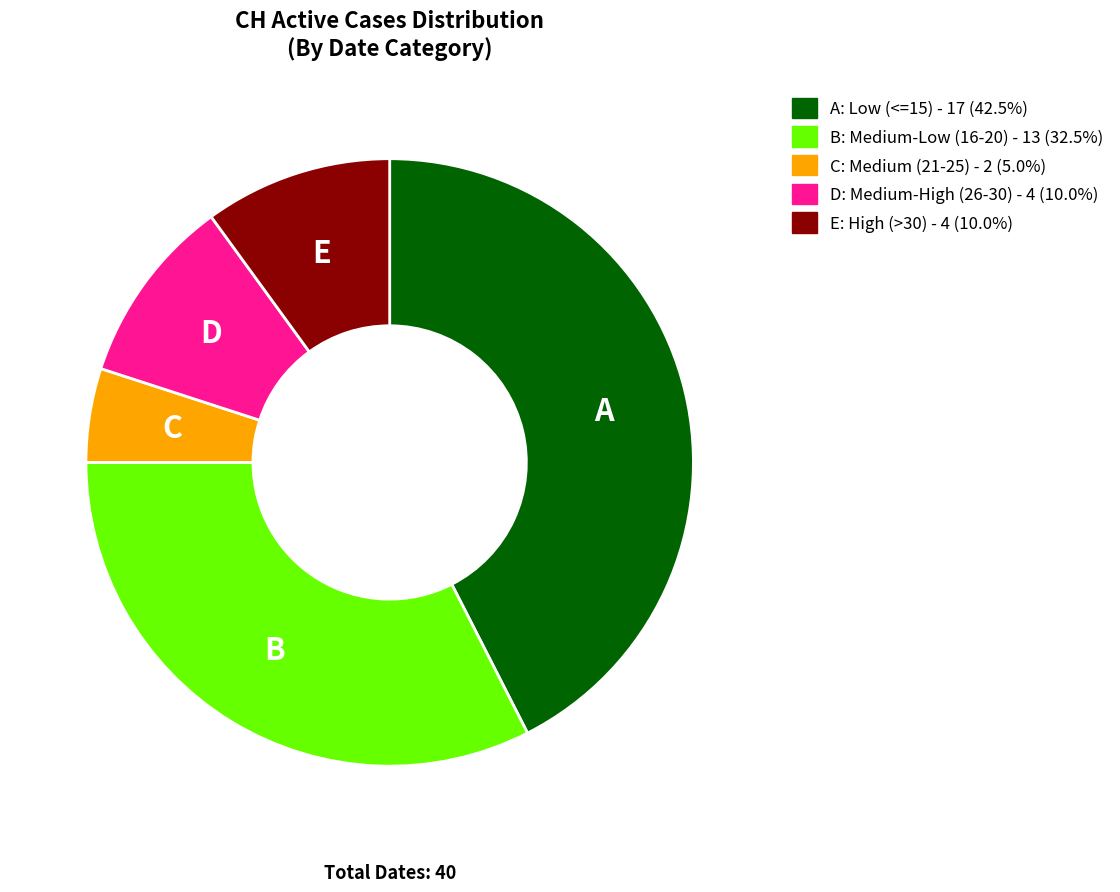

Does any single category account for the majority?

No